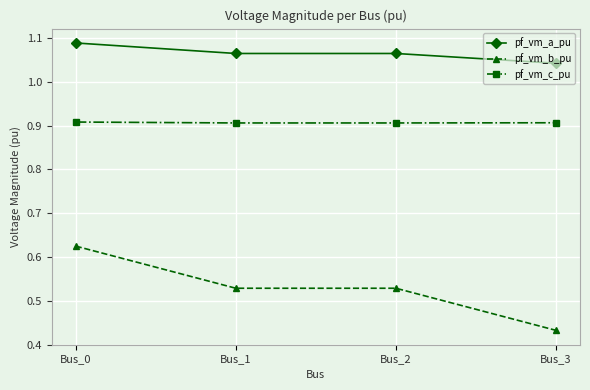

The value of pf_vm_b_pu at Bus_3 is 0.7. True or false?

False